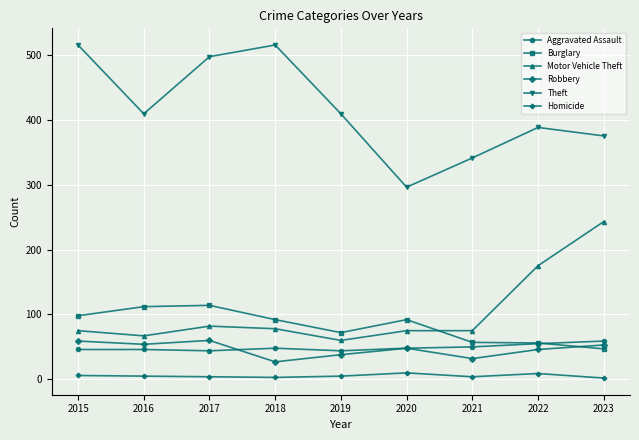

Which series has the widest spread of values?

Theft